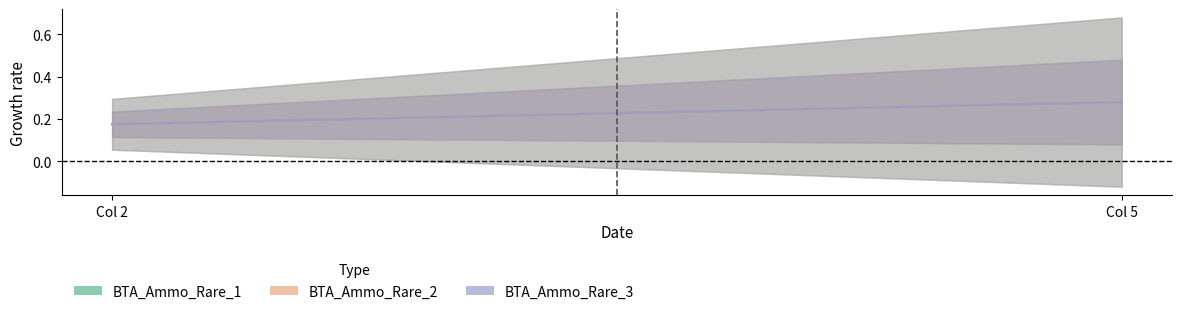

At which category does the chart reach its minimum across all series?

Col 2